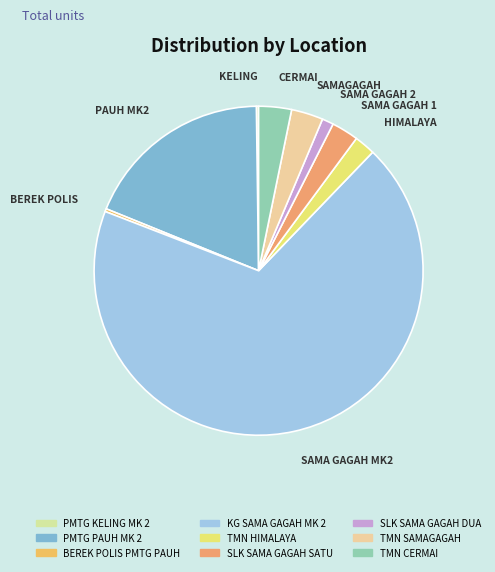

Which category has the smallest portion of the pie?

PMTG KELING MK 2